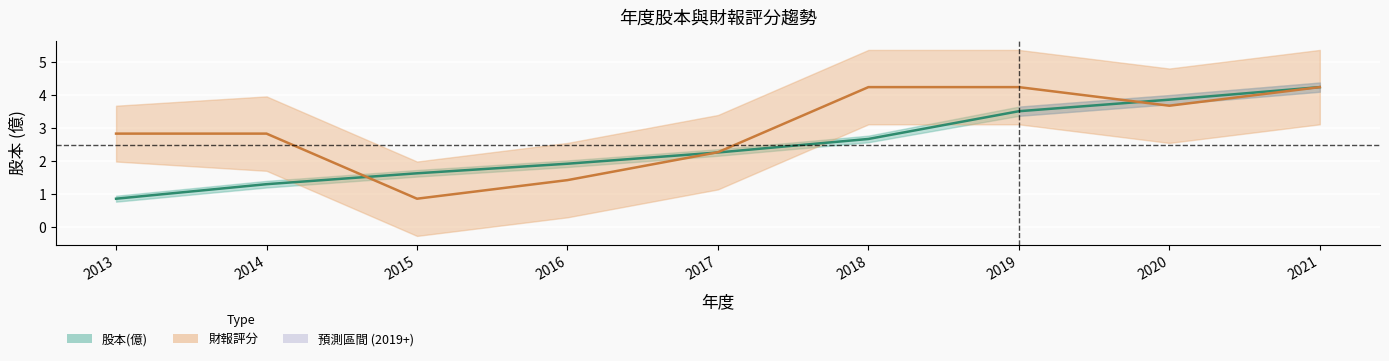

What is the difference between the maximum and minimum values in the 財報評分 (normalized) series?

3.4